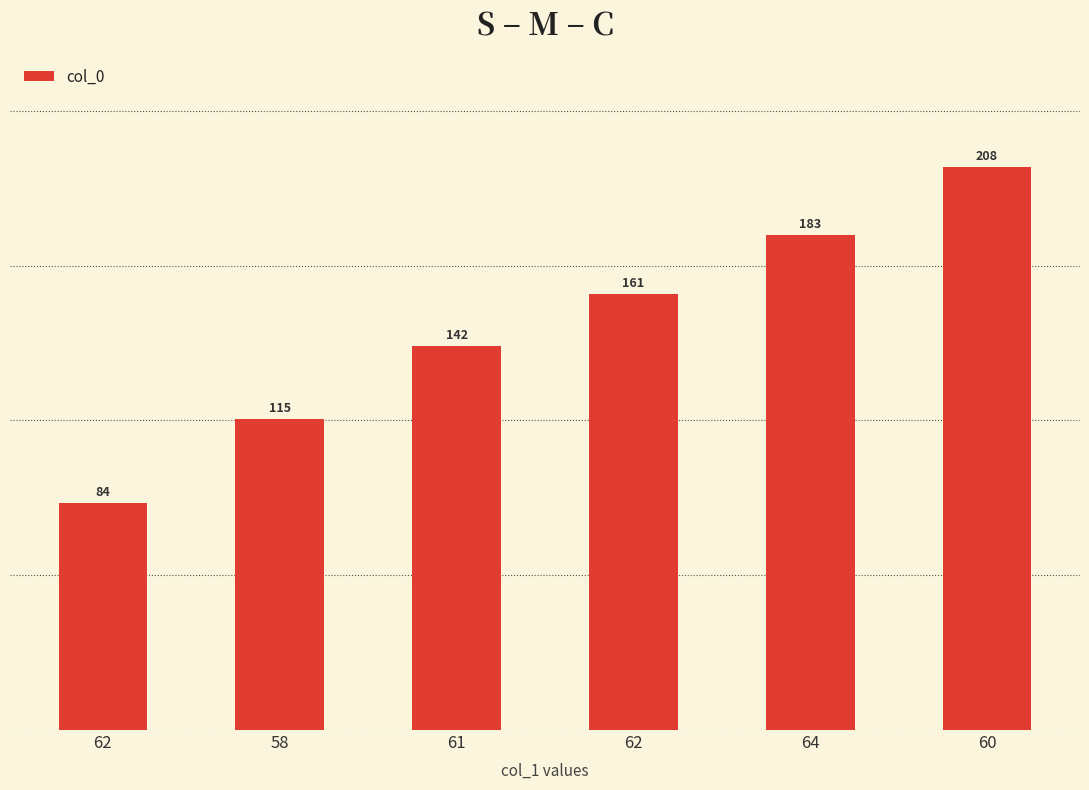

What is the label of the 2nd bar from the right?

64